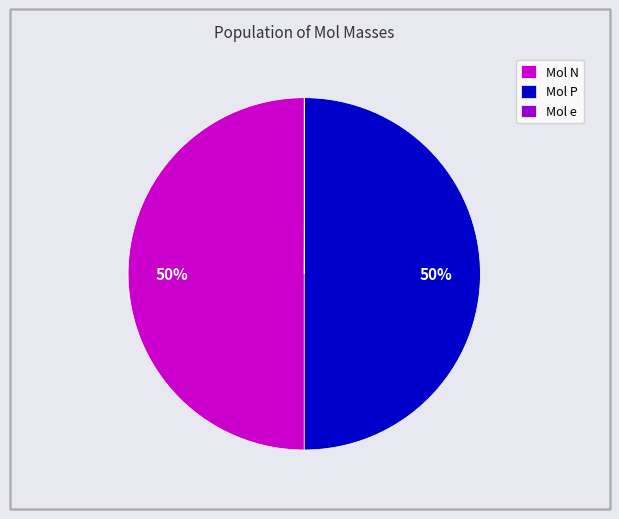

Is it true that Mol N is 37% of the pie?

False